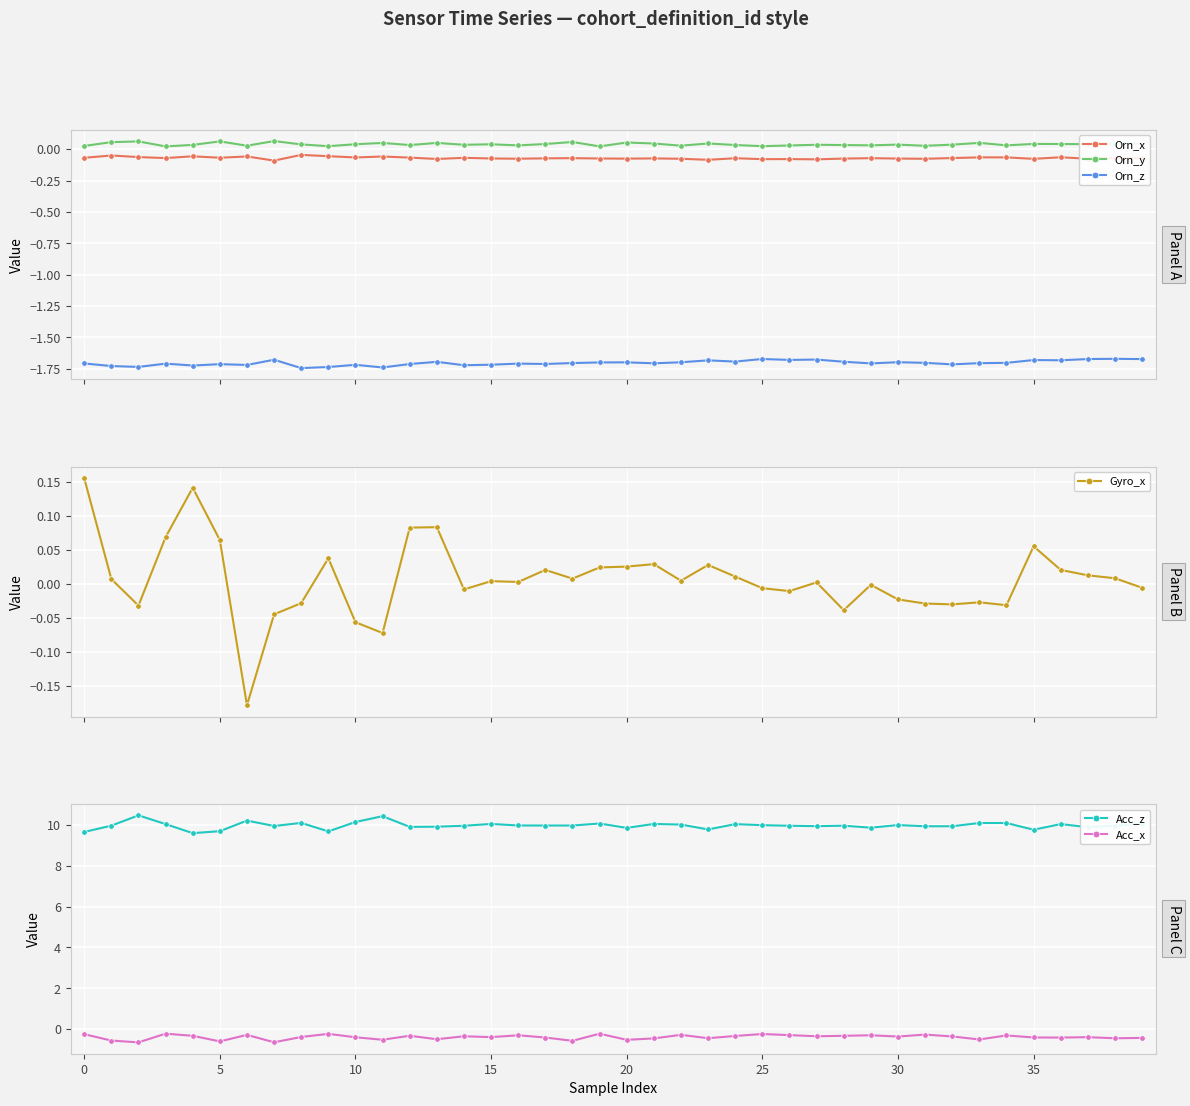

True or false: Orn_x and Orn_y cross at least once.

False